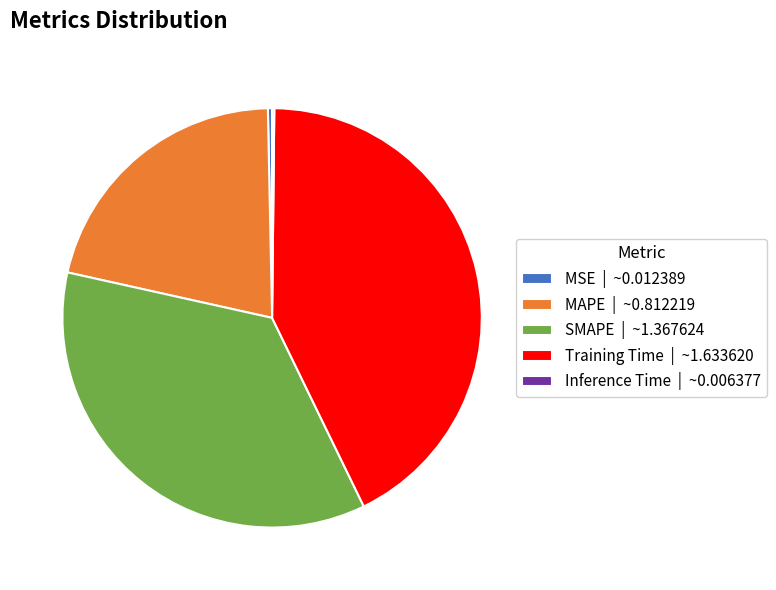

Does any single category account for the majority?

No